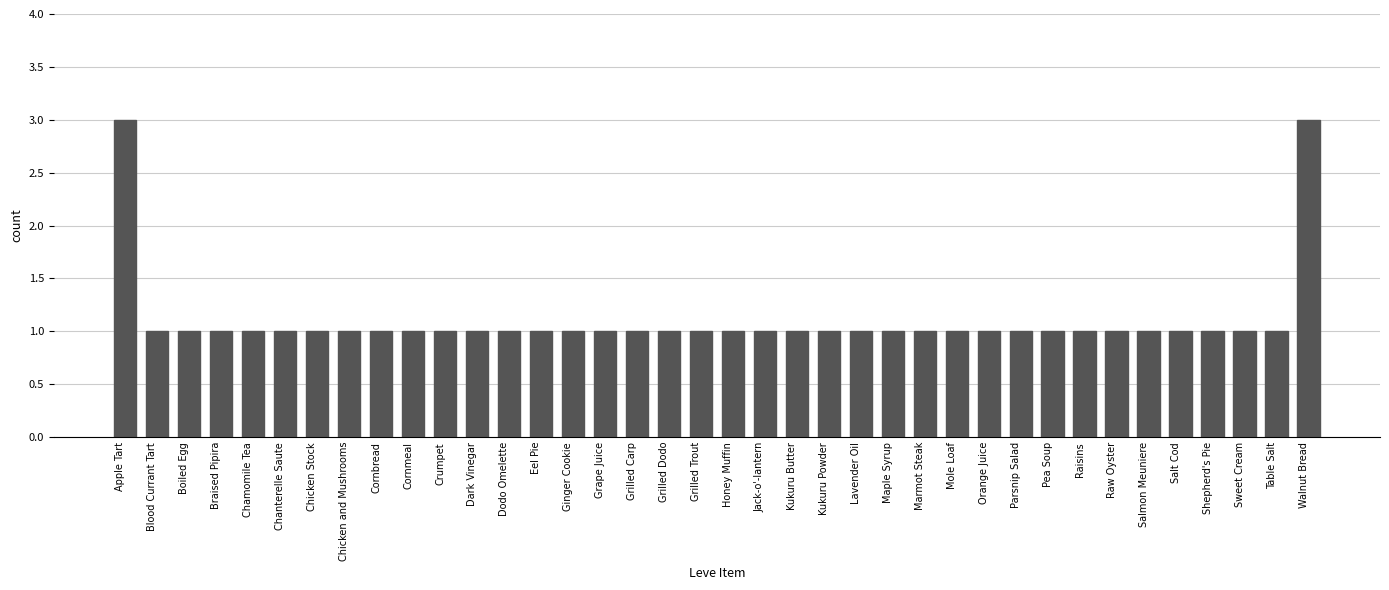

What is the label of the 35th bar from the right?

Braised Pipira